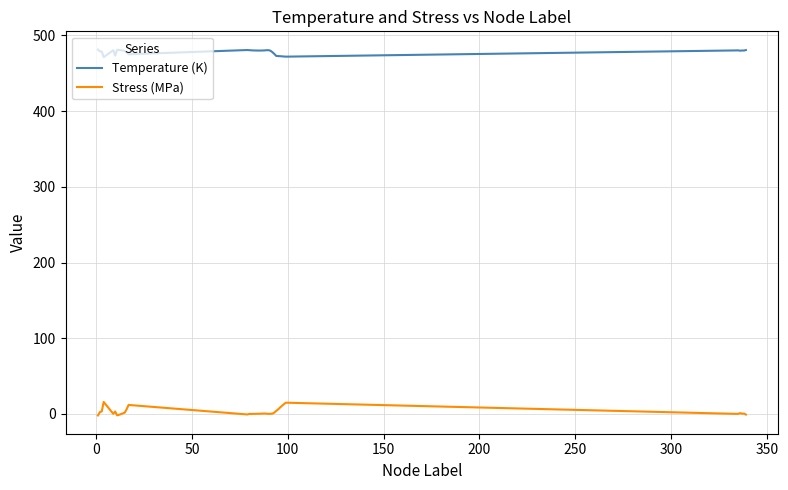

What are all the series names shown in the legend?

Temperature (K), Stress (MPa)